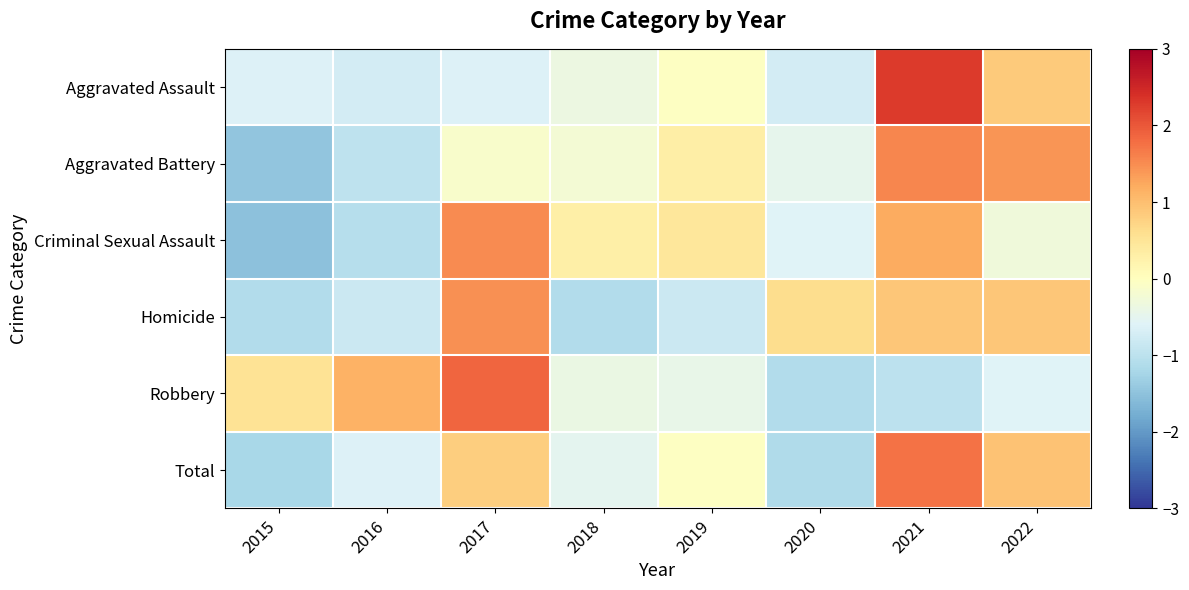

Between 2016 and 2020, which is larger?

2016